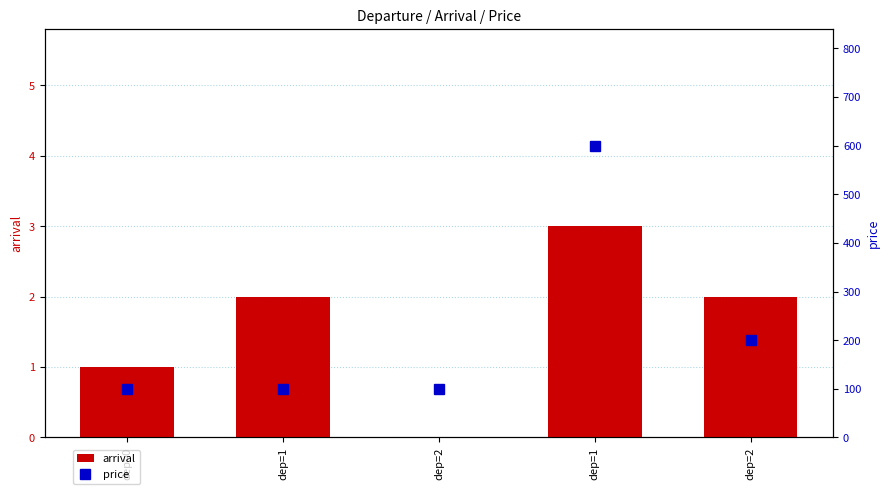

The value of arrival at dep=2 is 2. True or false?

False